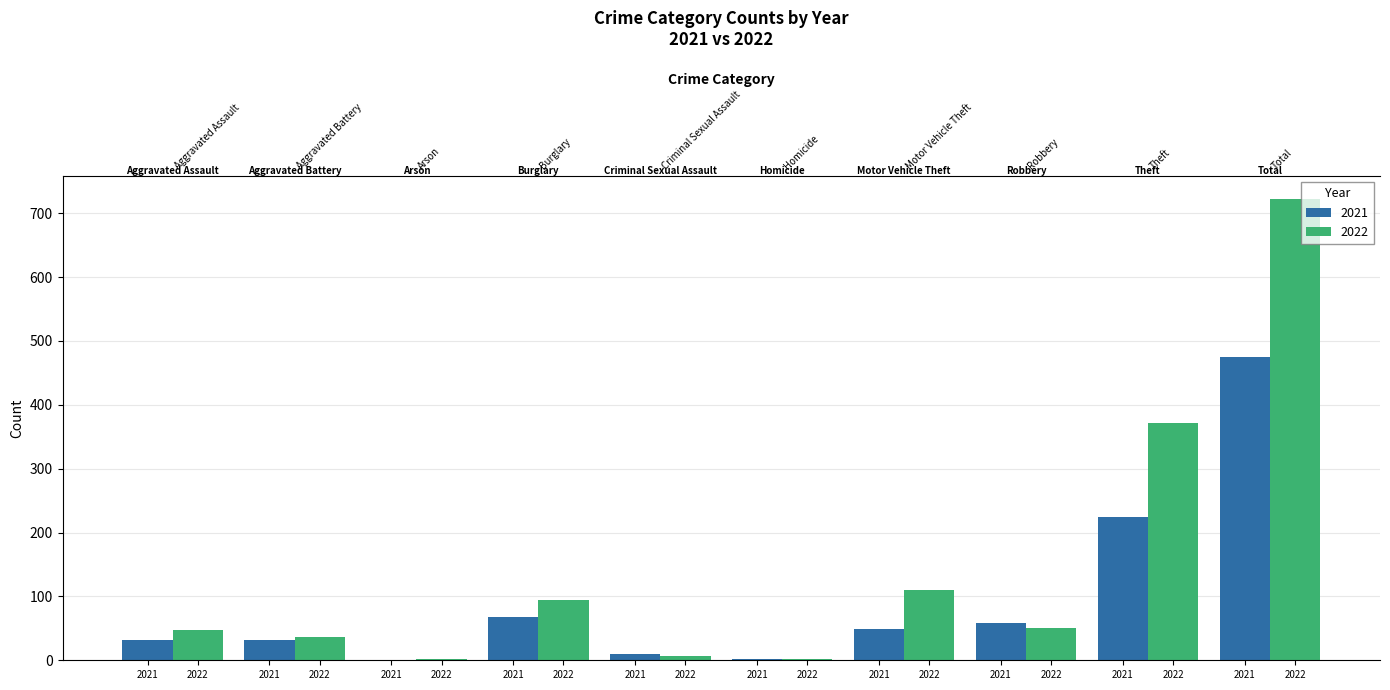

What is the sum of the 2022 values at Total and Burglary?

817